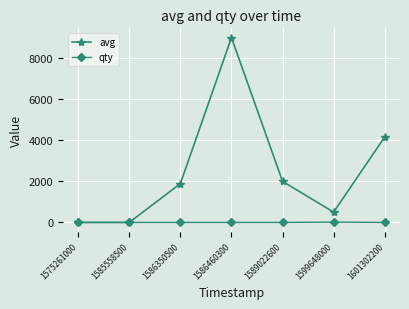

Does the chart have visible grid lines?

Yes